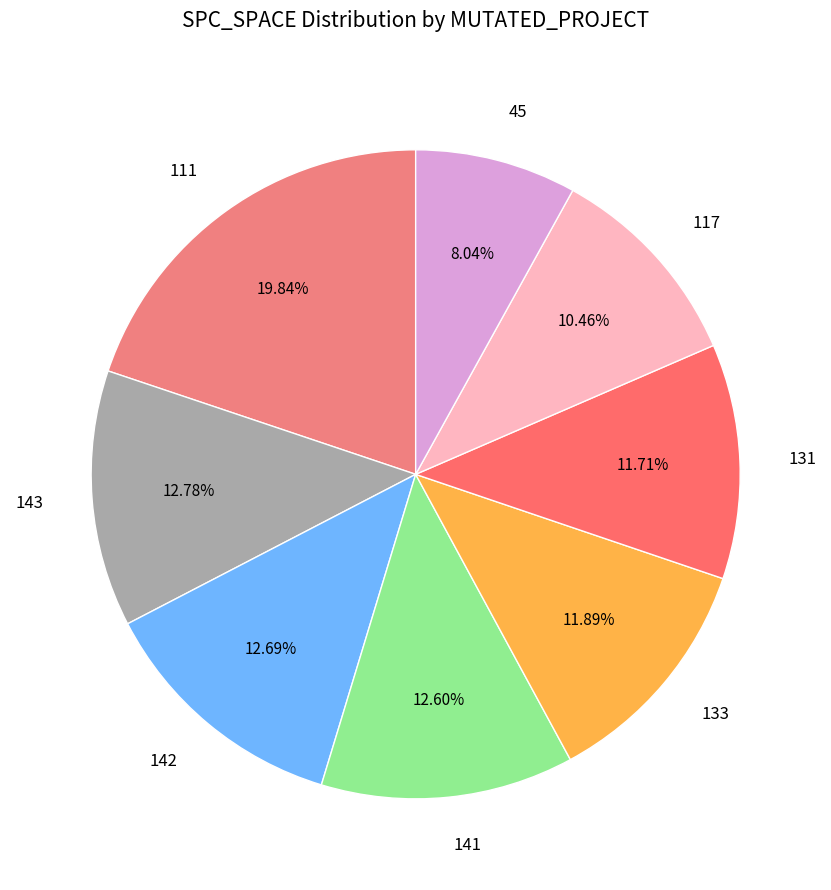

Combined, do 142 and 141 account for over 50%?

No